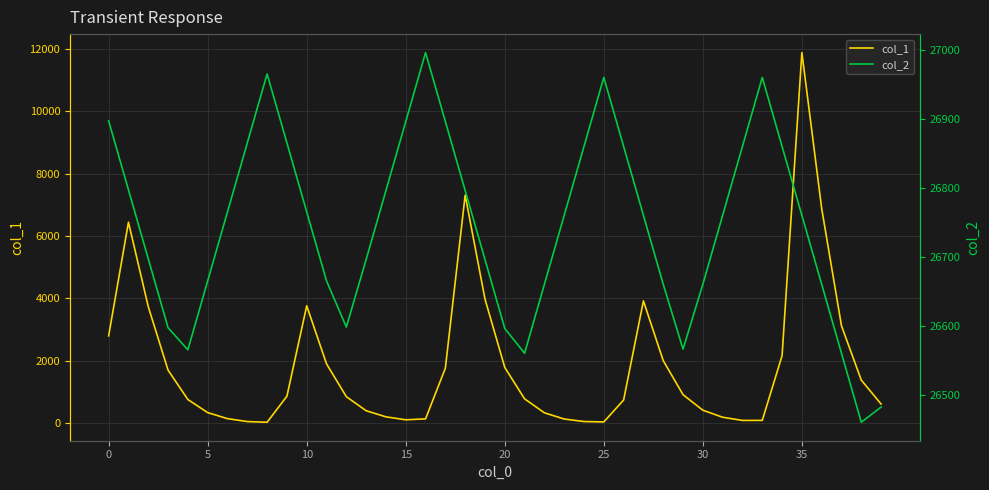

What are all the series names shown in the legend?

col_1, col_2